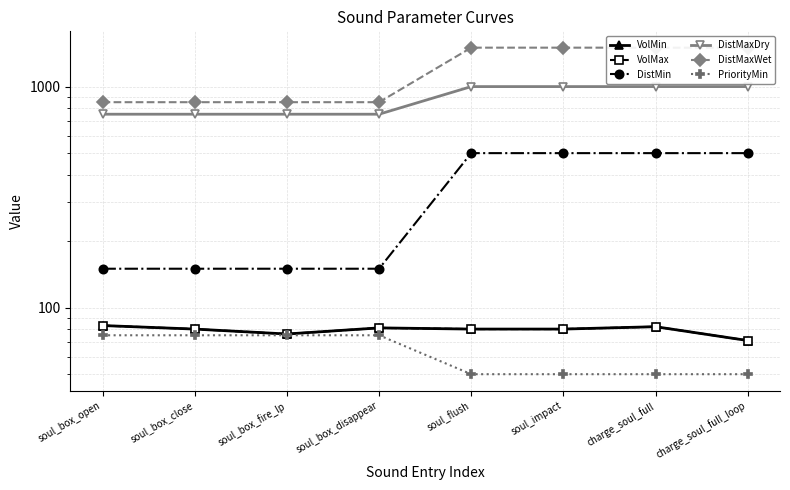

What is the label of the 3rd point from the left?

soul_box_fire_lp